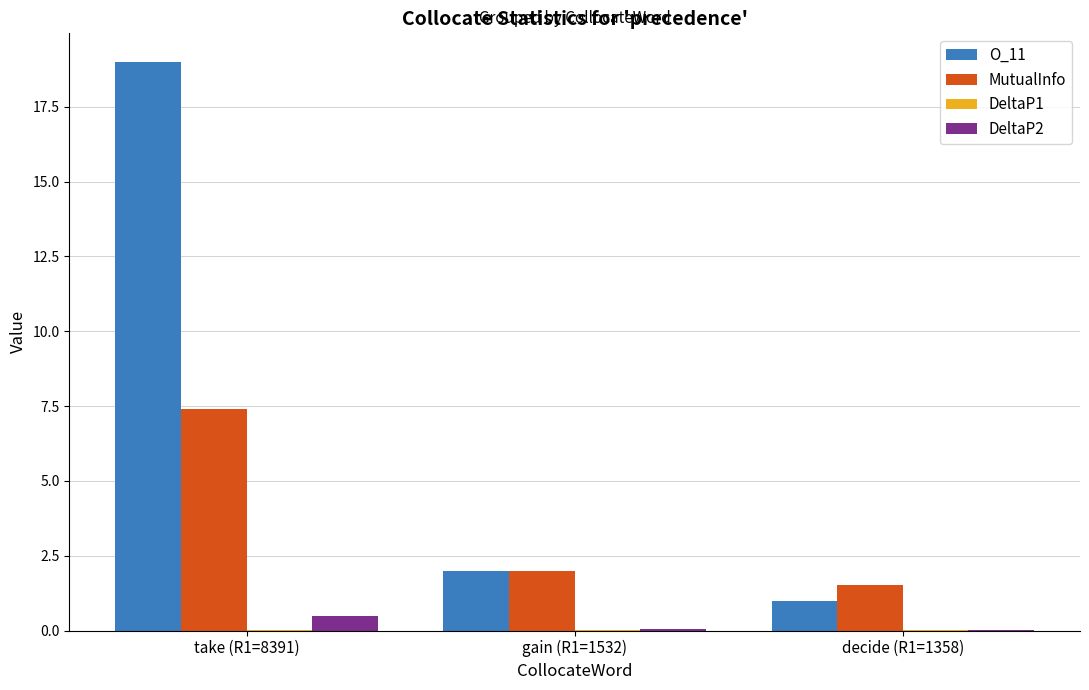

Are the bars horizontal?

No